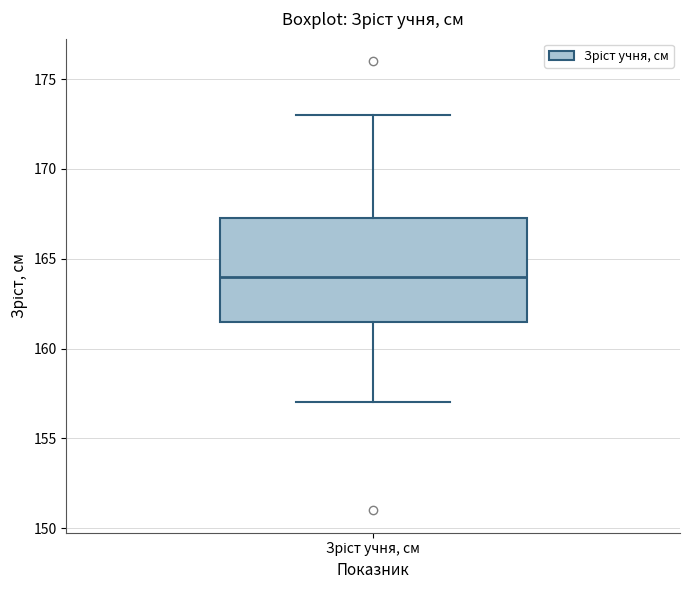

Read this box plot against the y-axis: the position of the median line, the range covered by the box, and the ends of both whiskers. The values are not printed on the chart, so give them approximately, as read against the axis.

median 164.0, box 161.5 to 167.5, whiskers 157.0 to 173.0